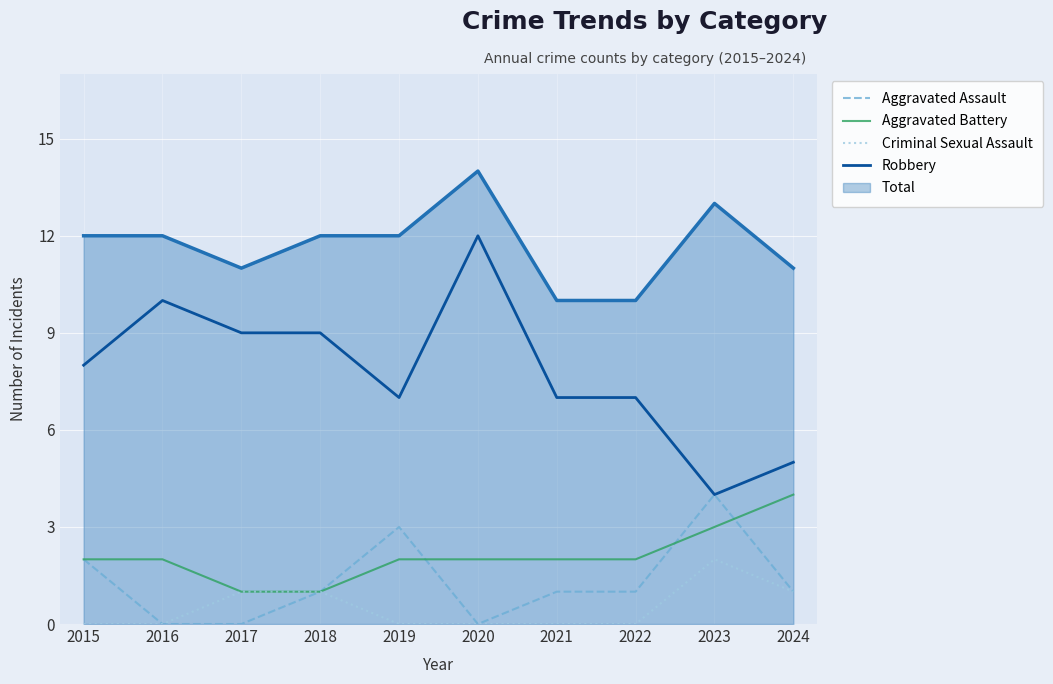

What are all the series names shown in the legend?

Aggravated Assault, Aggravated Battery, Criminal Sexual Assault, Robbery, Total